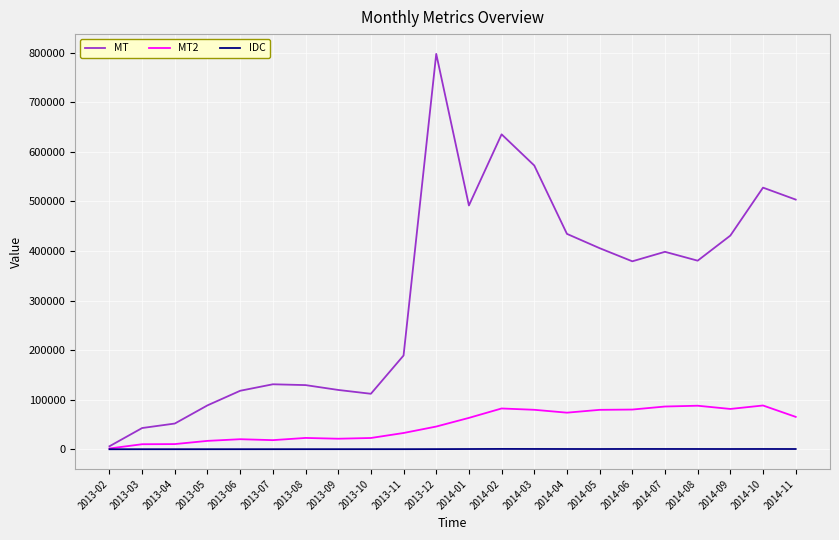

Between 2013-03 and 2013-05, which series saw the biggest shift?

MT